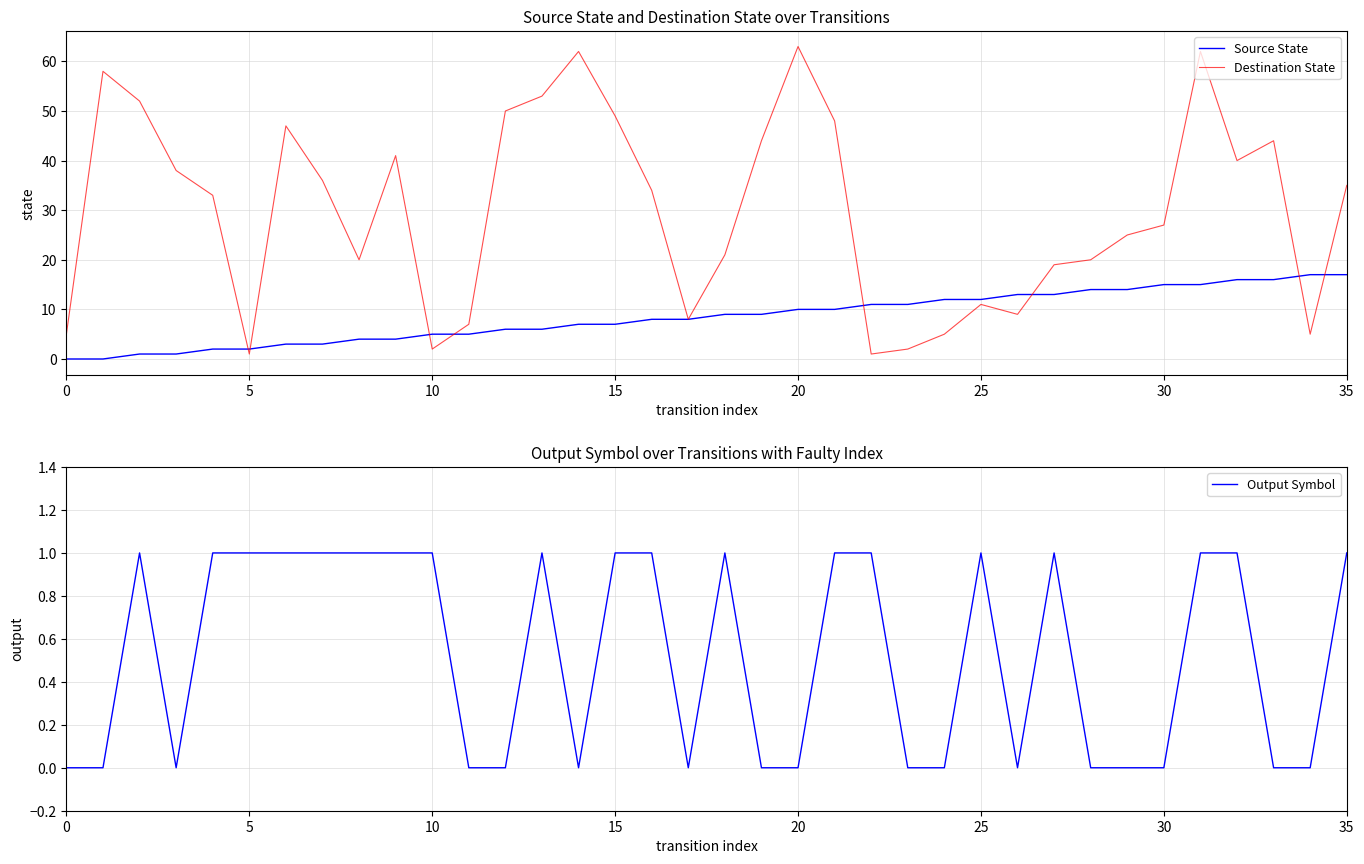

Which series has the largest total across all categories?

Destination State